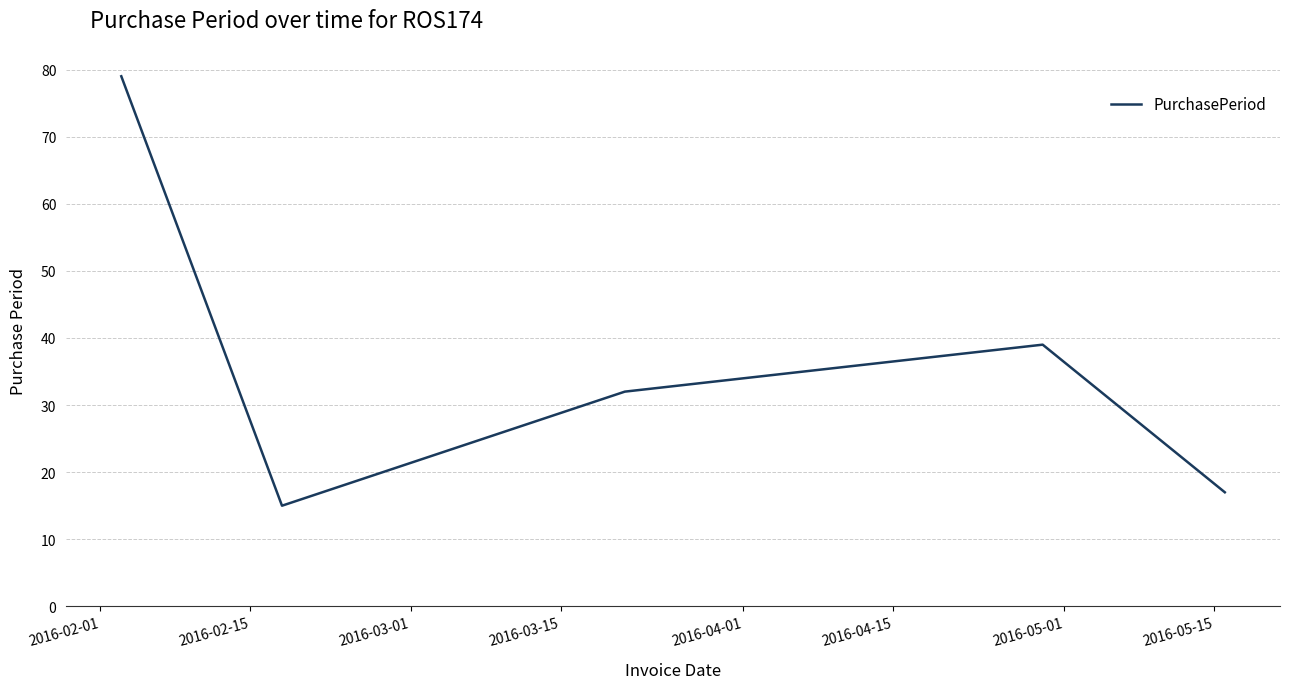

How many interior local valleys (lower than both neighbors) does the data have?

1